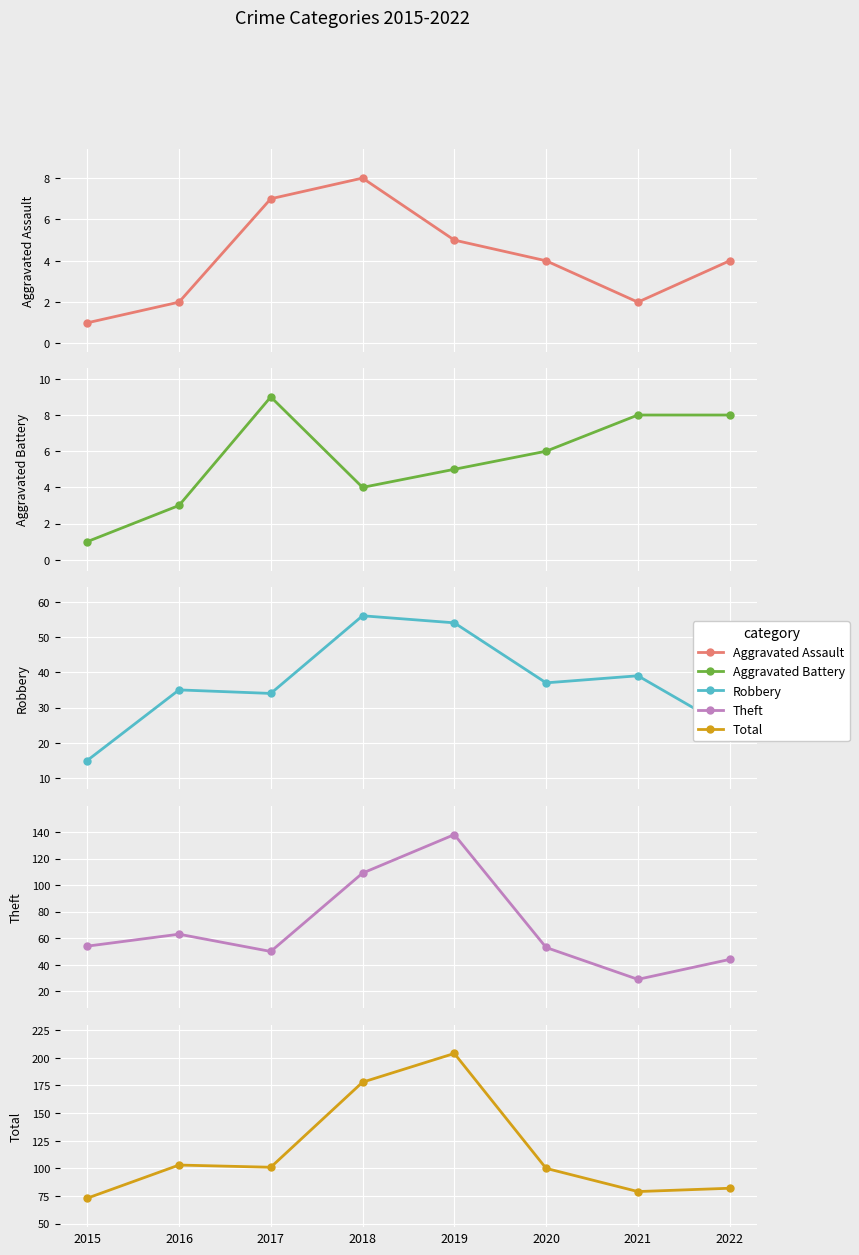

Which label corresponds to the smallest value in the chart?

2015